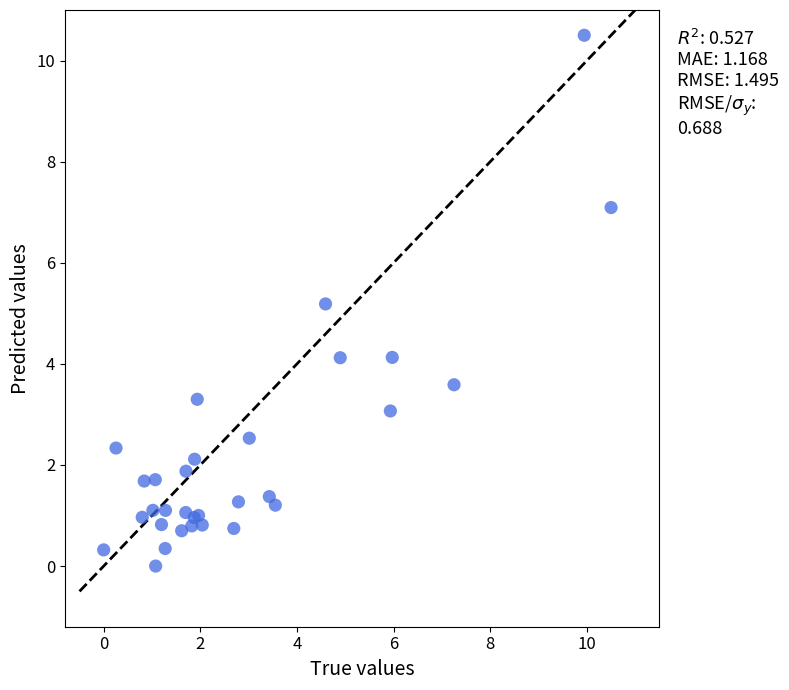

What Y value in the scatter plot is closest to 5?

5.2